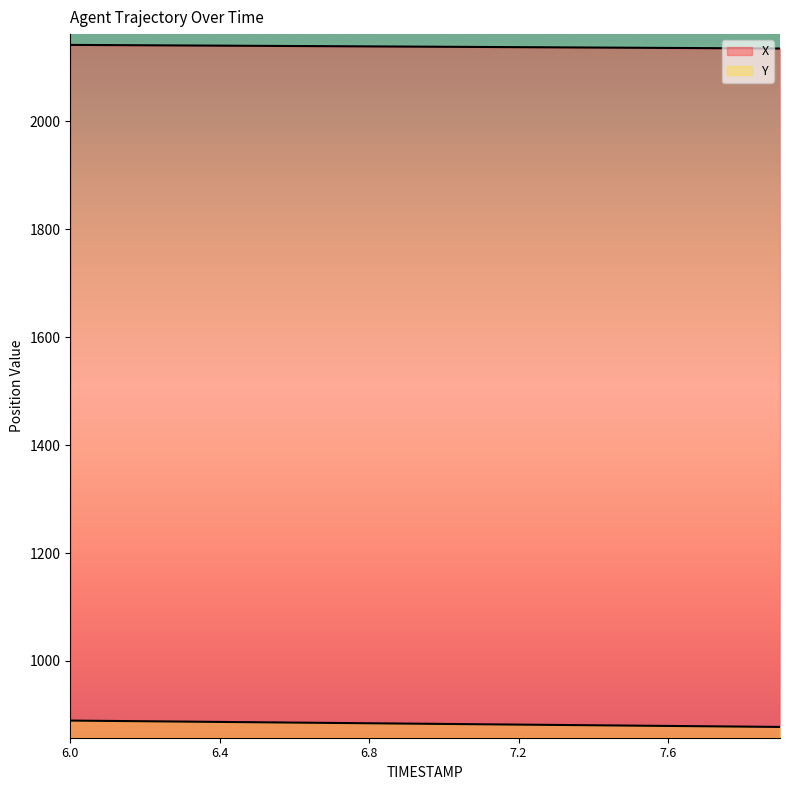

Reading left to right, extract all data points from this chart.

X: 2142.0	2141.7	2141.3	2141.0	2140.6	2140.3	2139.9	2139.6	2139.2	2138.9	2138.5	2138.2	2137.8	2137.4	2137.1	2136.7	2136.4	2136.0	2135.7	2135.3
Y: 889.5	888.9	888.2	887.6	887.0	886.4	885.8	885.1	884.5	883.9	883.3	882.6	882.0	881.4	880.8	880.2	879.6	878.9	878.3	877.7